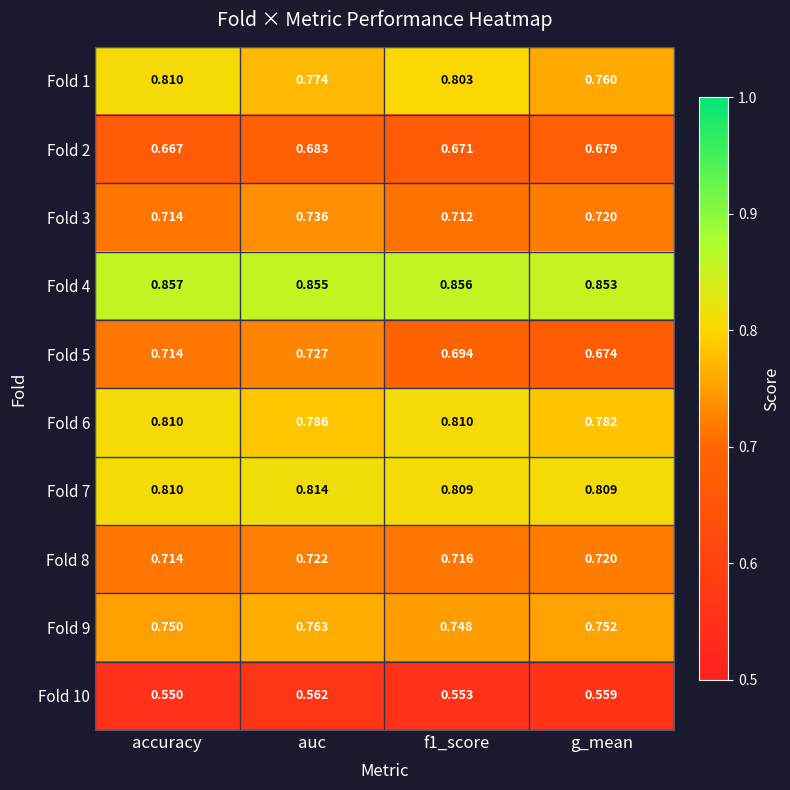

Is the value of Fold 8 at accuracy greater than the value of Fold 1 at accuracy?

No